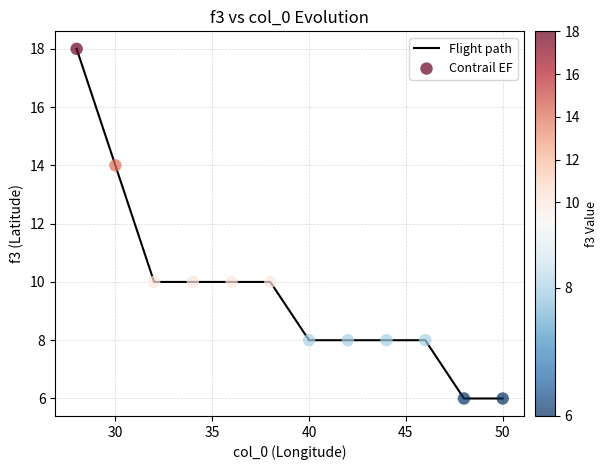

What is the maximum value shown in the chart?

18